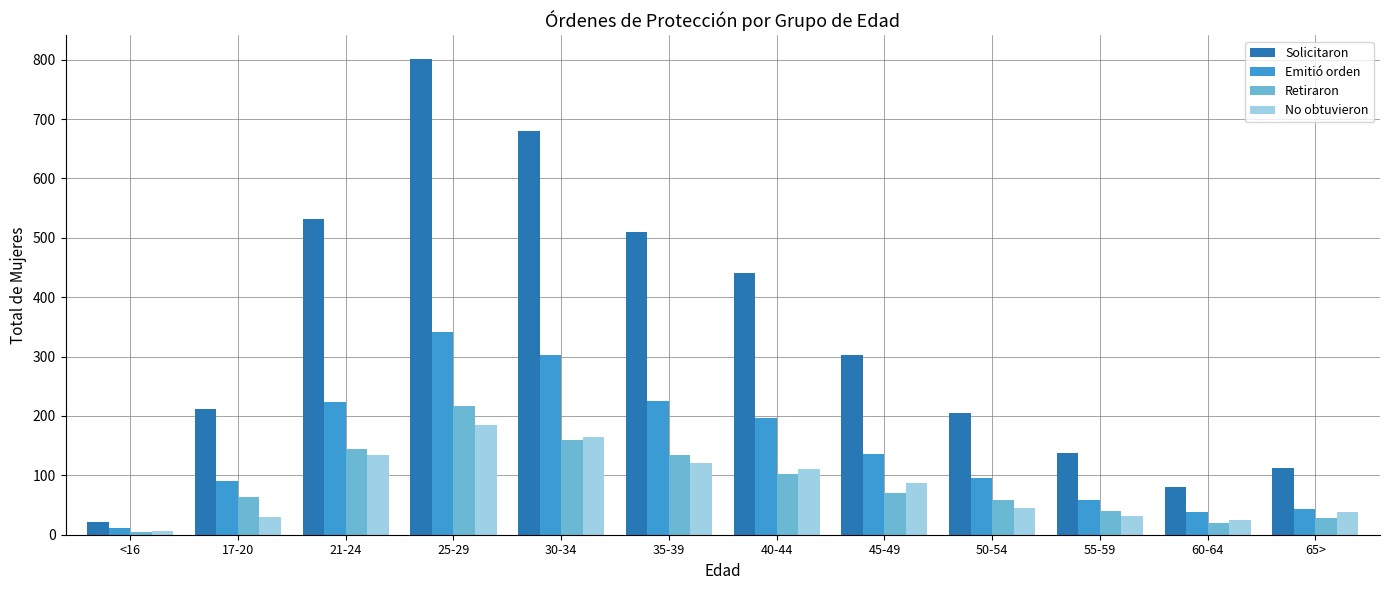

Is the value of Solicitaron at 50-54 greater than the value of Retiraron at 40-44?

Yes